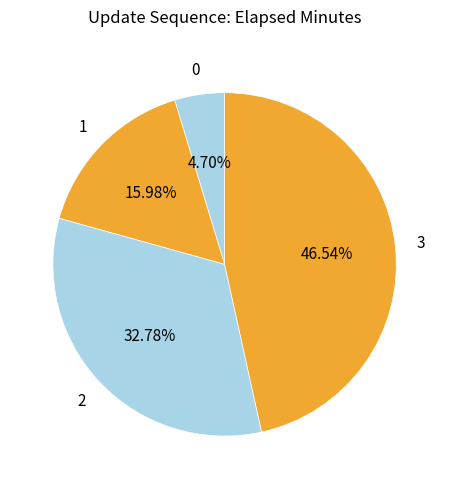

How many segments does this pie chart have?

4